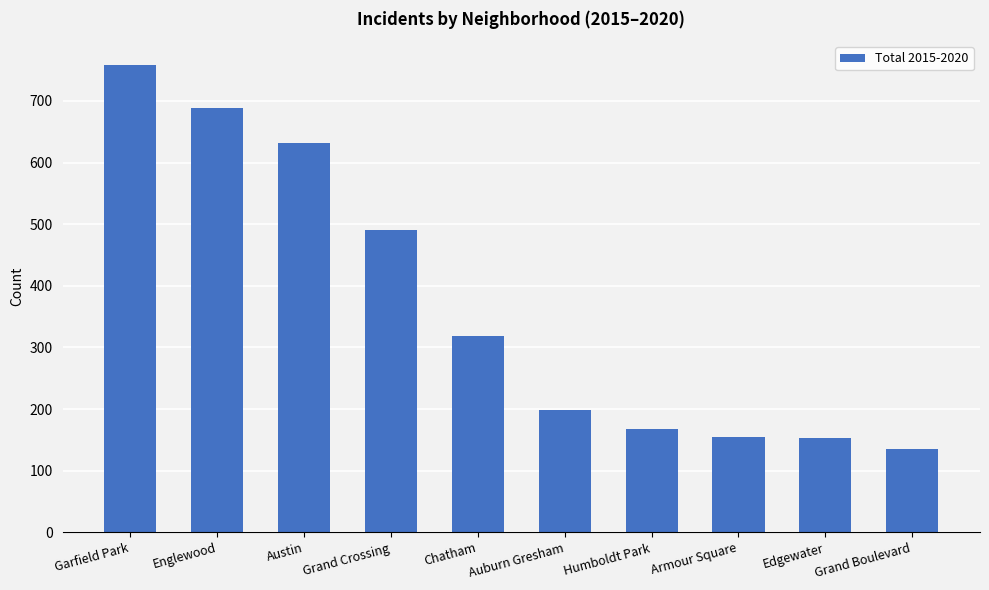

The chart shows a value of 221 at Armour Square. True or false?

False